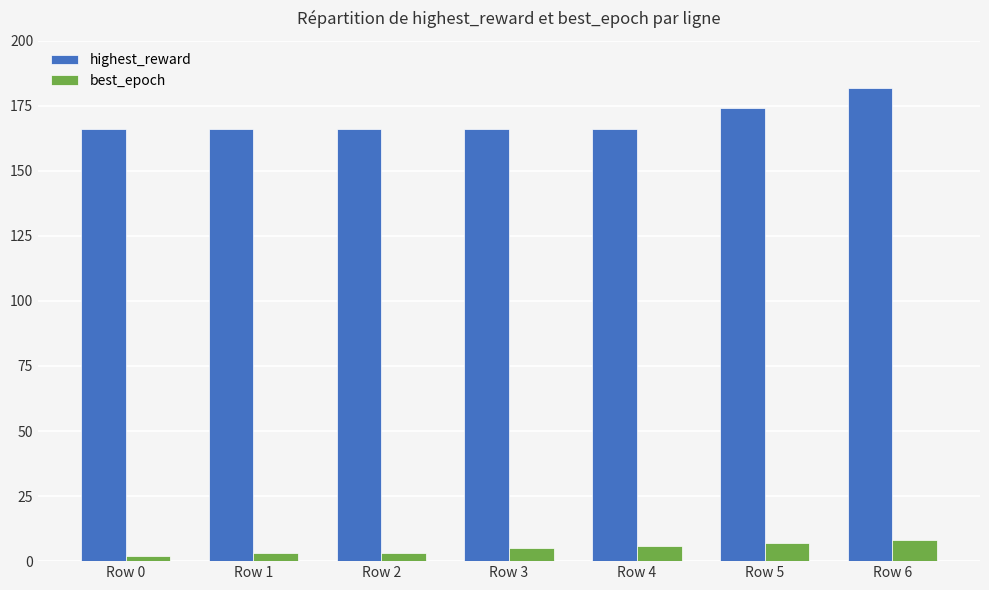

True or false: highest_reward has a value of 259 at Row 0.

False